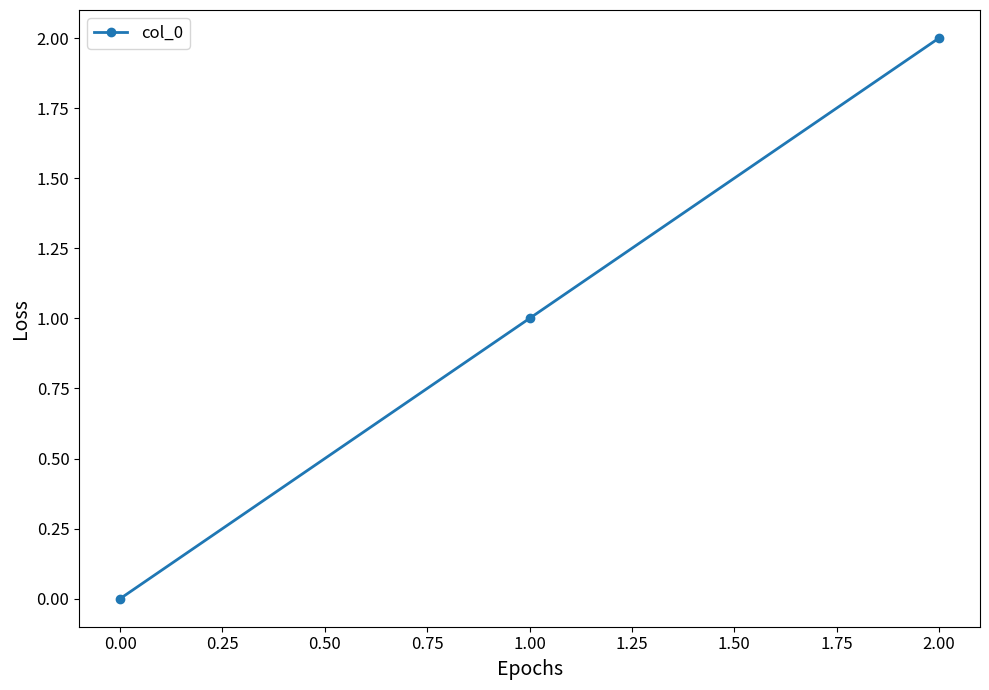

Rank the categories by value from lowest to highest.

0.00, 1.00, 2.00